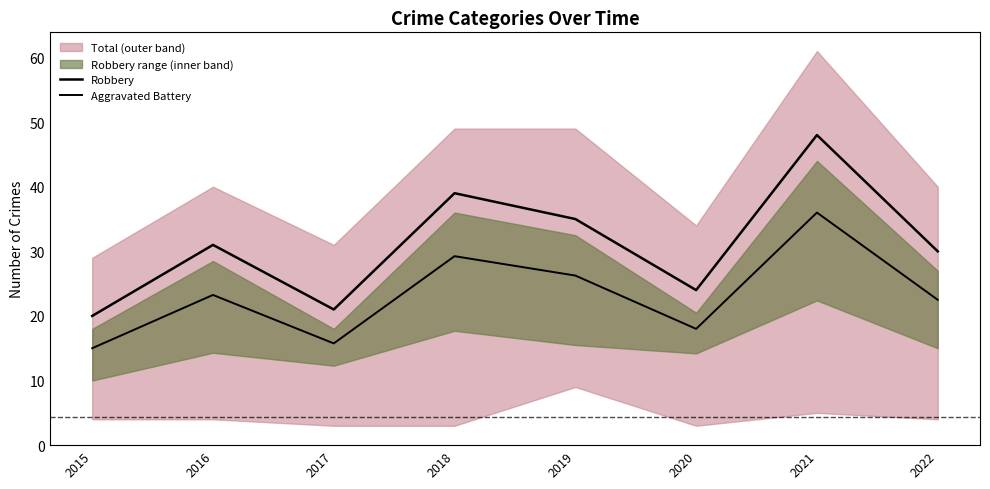

Does the chart display data point markers on the line(s)?

No